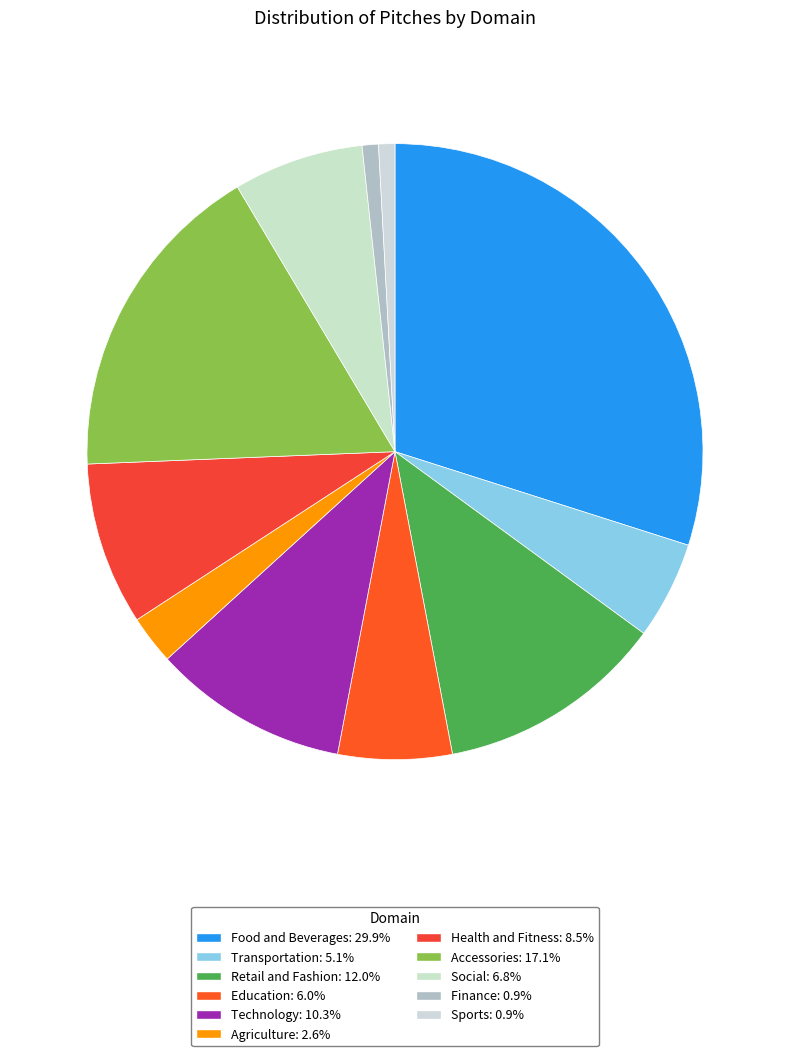

How many slices are in this pie chart?

11